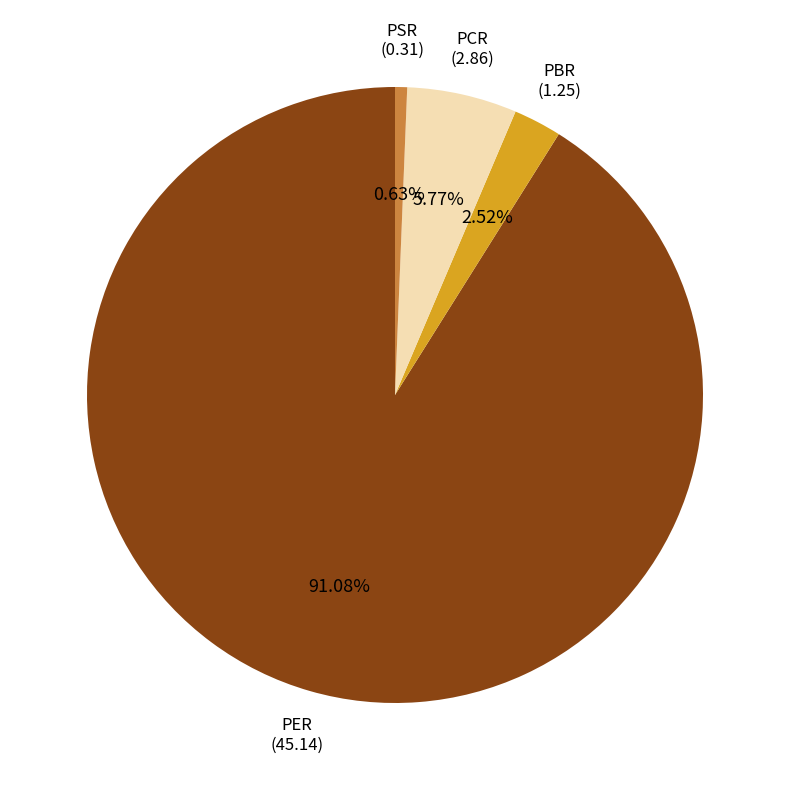

How many slices are in this pie chart?

4